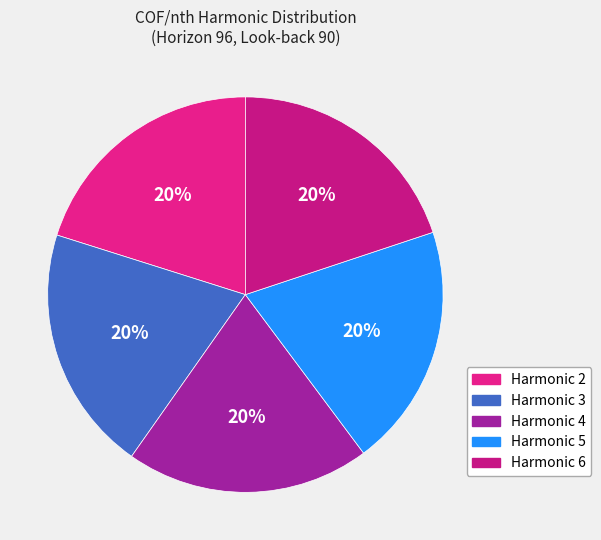

Count the number of slices in the pie.

5